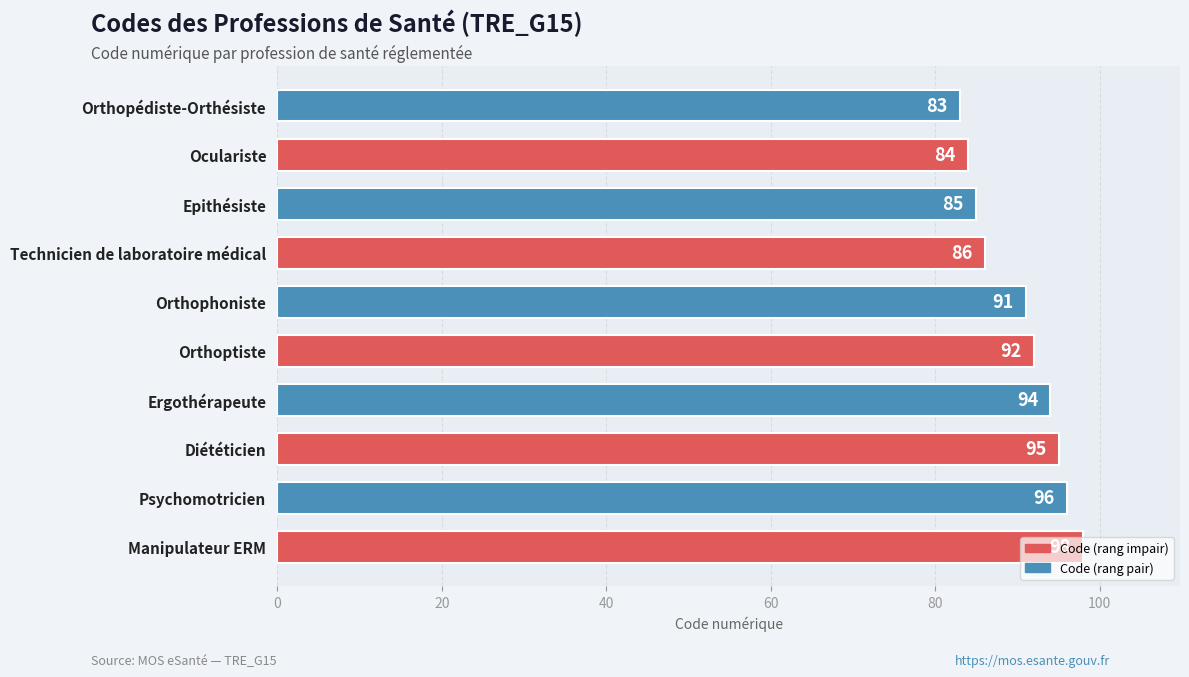

Does the chart contain stacked bars?

No